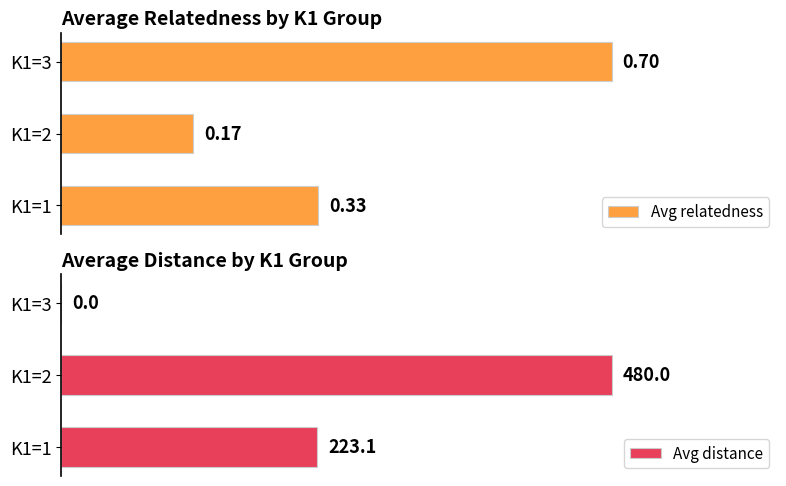

At which label is Avg distance closest to 240?

K1=1